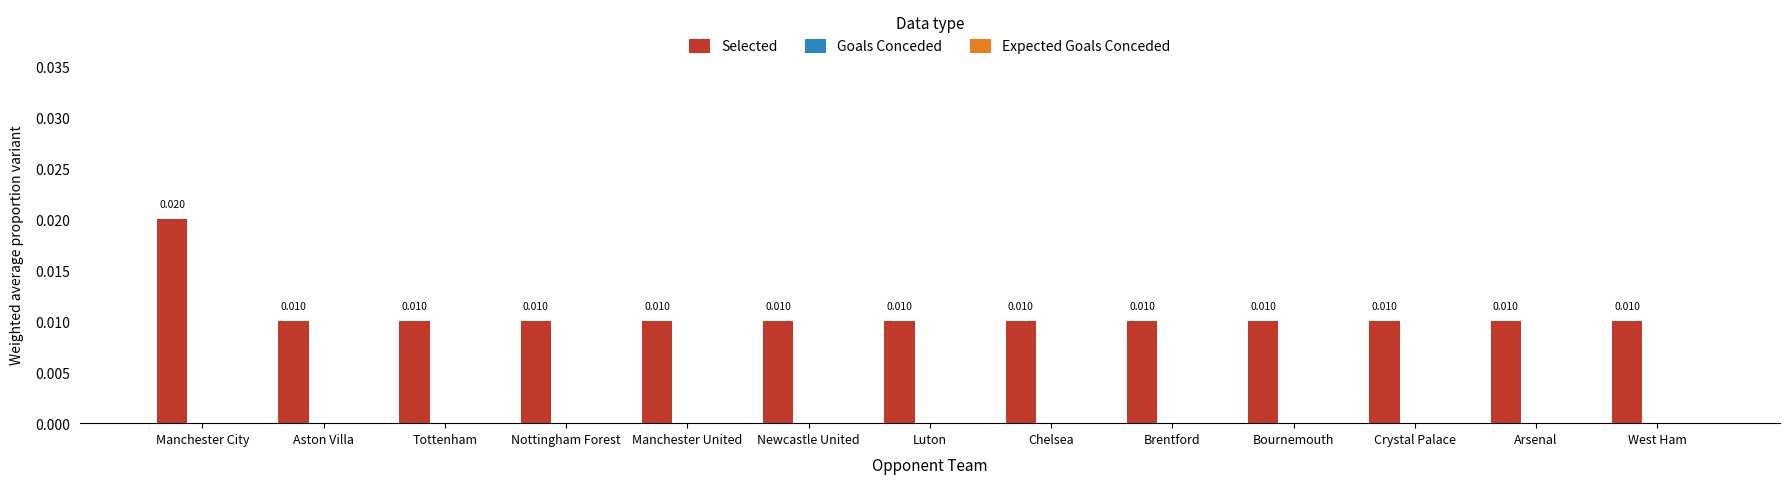

What is the label of the 12th bar from the right?

Aston Villa